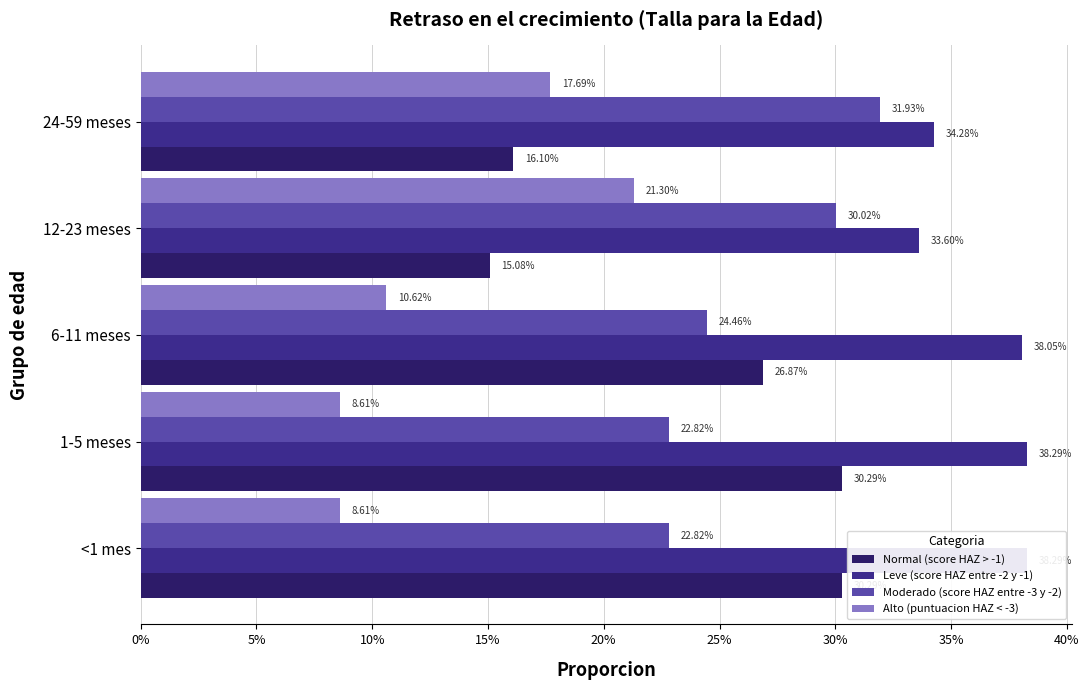

Reading right to left, extract all data points from this chart.

Normal (score HAZ > -1): 0.2	0.2	0.3	0.3	0.3
Leve (score HAZ entre -2 y -1): 0.3	0.3	0.4	0.4	0.4
Moderado (score HAZ entre -3 y -2): 0.3	0.3	0.2	0.2	0.2
Alto (puntuacion HAZ < -3): 0.2	0.2	0.1	0.1	0.1